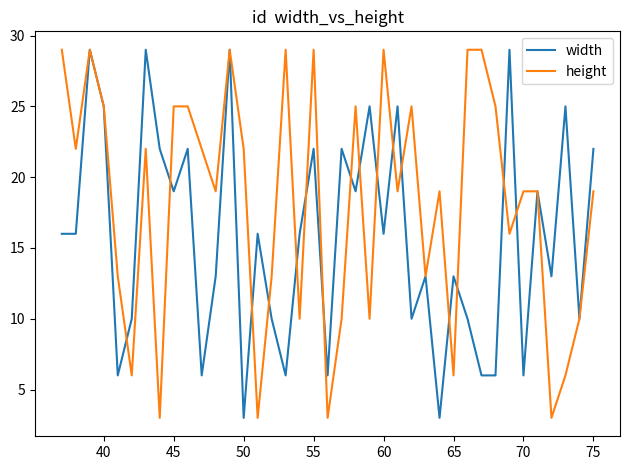

What is the average value of the height series?

18